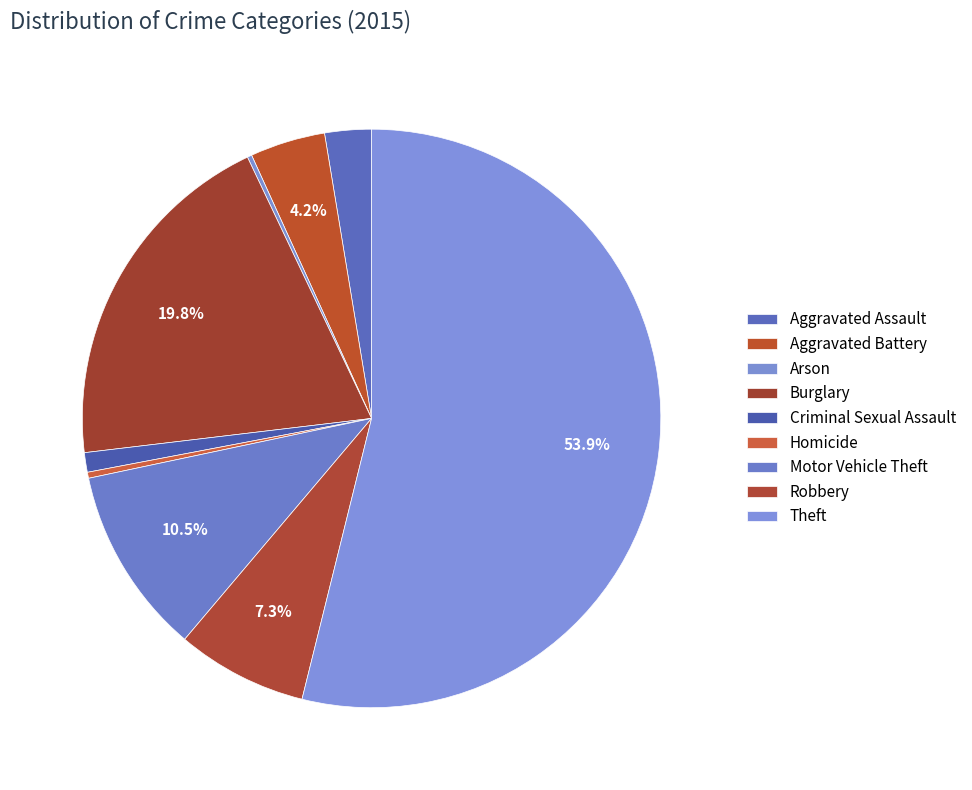

Is it true that Criminal Sexual Assault is 11% of the pie?

False